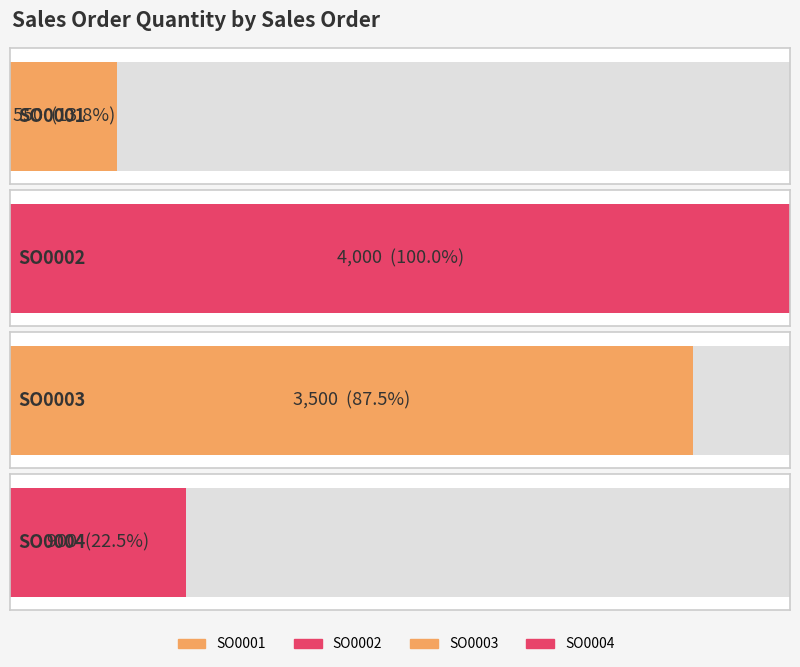

How many data points are above 150?

4